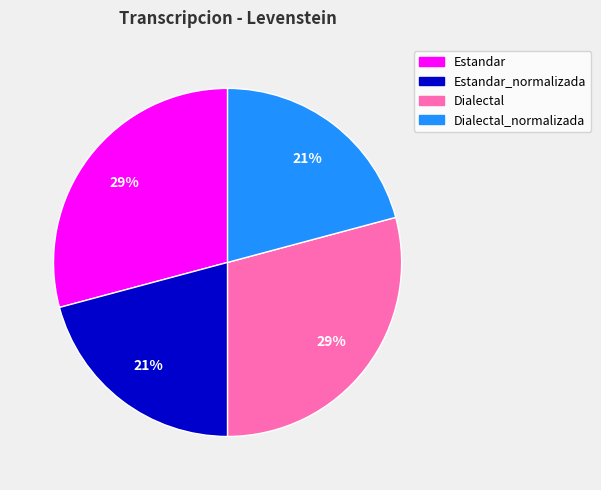

Do Estandar_normalizada and Dialectal_normalizada together represent more than half of the pie?

No